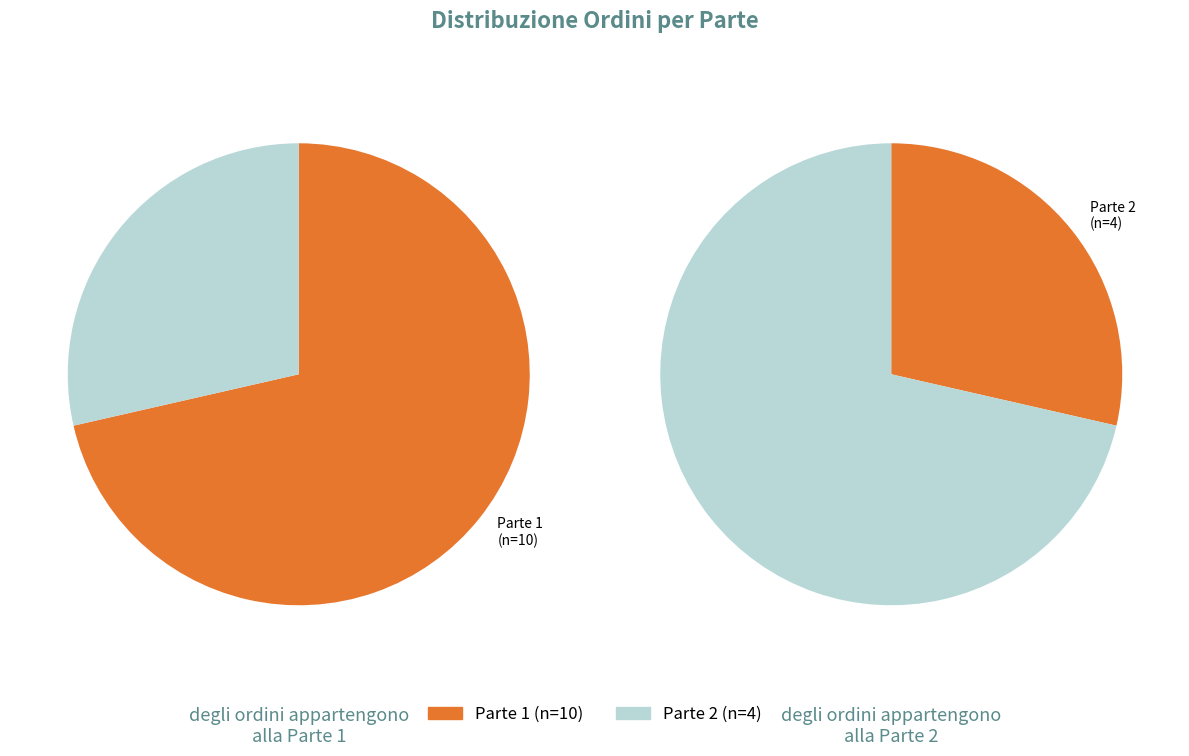

To the nearest percent, what percentage of the pie is Parte 1?

71%